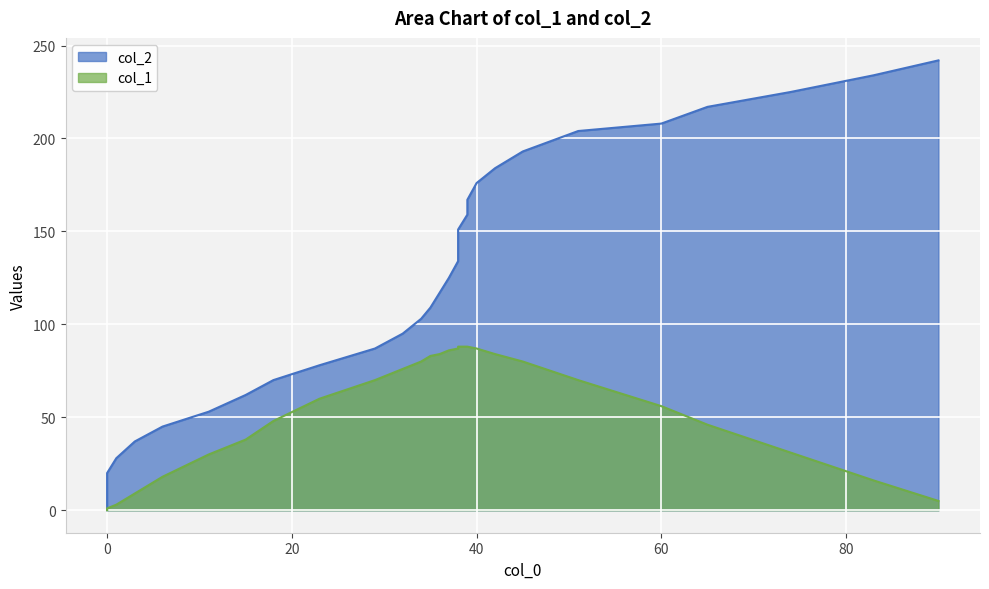

Is it true that col_2 equals 71 at 12?

False